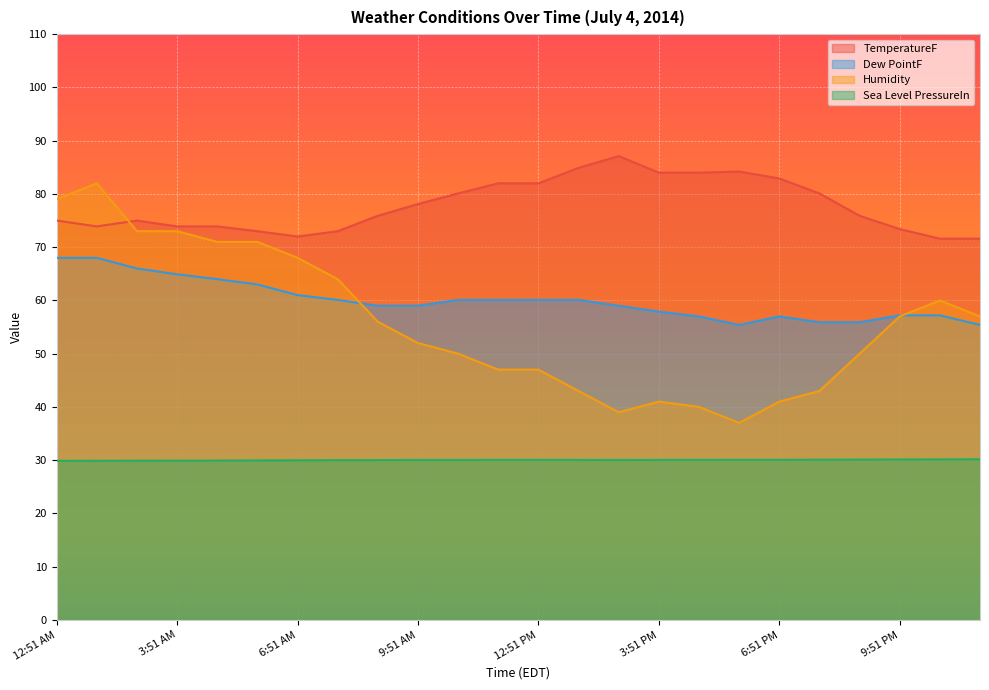

At which category is the sum across all series the highest?

1:51 AM